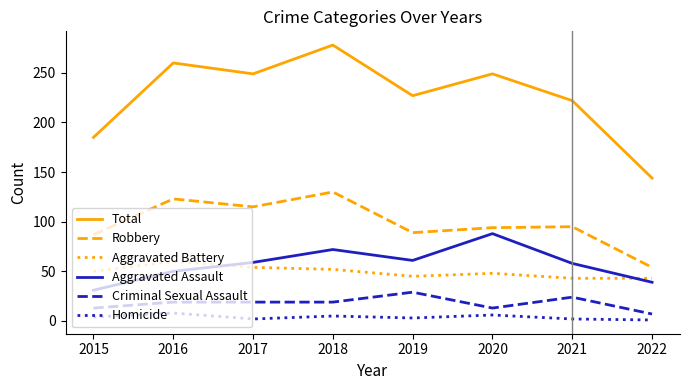

What is the smallest value displayed?

1